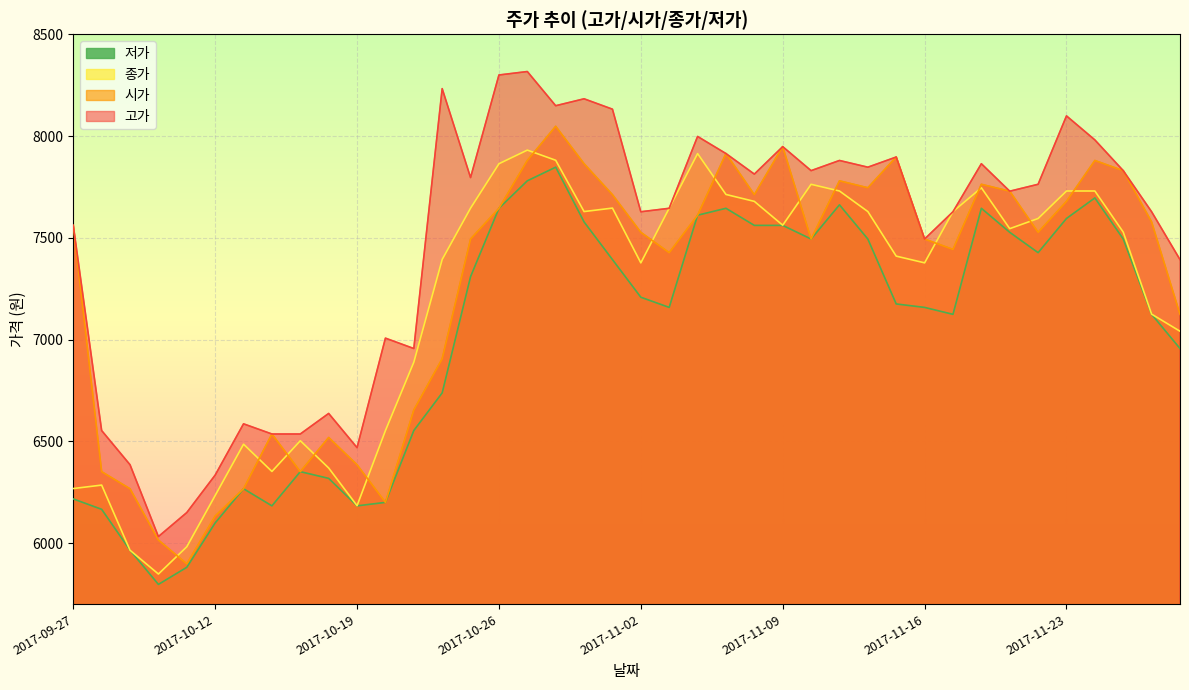

What is the difference between the maximum and second lowest values in the 저가 series?

1966